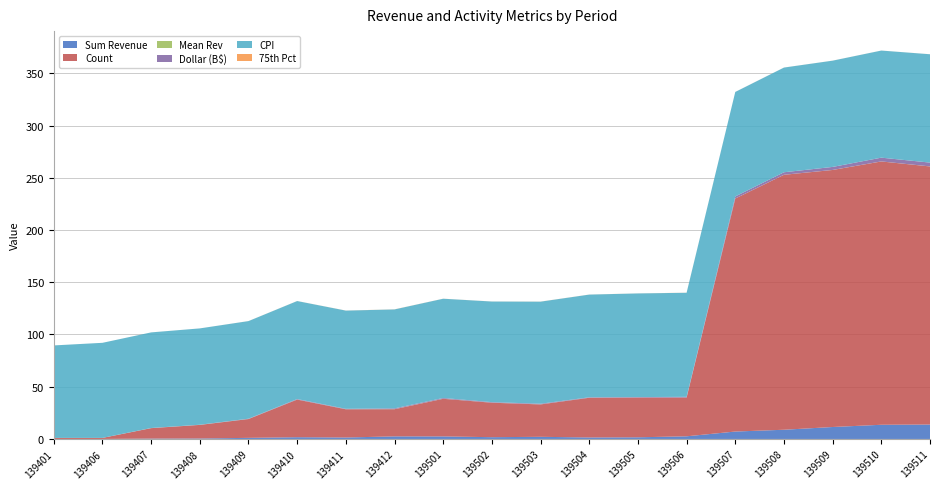

Reading left to right, transcribe all the data shown in this chart.

Sum Revenue: 139401=0.0	139406=0.0	139407=0.3	139408=0.5	139409=1.1	139410=1.7	139411=1.4	139412=2.5	139501=2.4	139502=1.7	139503=2.1	139504=1.4	139505=1.6	139506=2.5	139507=7.1	139508=8.8	139509=11.4	139510=13.6	139511=13.8
Count: 139401=1.0	139406=1.0	139407=10.0	139408=13.0	139409=18.0	139410=36.0	139411=27.0	139412=26.0	139501=36.0	139502=33.0	139503=31.0	139504=38.0	139505=38.0	139506=37.0	139507=223.0	139508=244.0	139509=246.0	139510=252.0	139511=247.0
Mean Rev: 139401=0.0	139406=0.0	139407=0.0	139408=0.0	139409=0.1	139410=0.0	139411=0.1	139412=0.1	139501=0.1	139502=0.1	139503=0.1	139504=0.0	139505=0.0	139506=0.1	139507=0.0	139508=0.0	139509=0.0	139510=0.1	139511=0.1
Dollar (B$): 139401=0.0	139406=0.0	139407=0.1	139408=0.1	139409=0.3	139410=0.5	139411=0.4	139412=0.7	139501=0.7	139502=0.5	139503=0.6	139504=0.4	139505=0.5	139506=0.7	139507=2.0	139508=2.4	139509=2.9	139510=3.6	139511=3.6
CPI: 139401=88.5	139406=91.0	139407=91.5	139408=92.2	139409=93.4	139410=93.8	139411=94.0	139412=94.7	139501=95.0	139502=96.3	139503=97.7	139504=98.3	139505=99.2	139506=99.6	139507=100.0	139508=100.2	139509=101.7	139510=102.5	139511=103.7
75th Pct: 139401=0.0	139406=0.0	139407=0.0	139408=0.0	139409=0.0	139410=0.0	139411=0.1	139412=0.1	139501=0.0	139502=0.0	139503=0.1	139504=0.0	139505=0.0	139506=0.1	139507=0.0	139508=0.0	139509=0.0	139510=0.0	139511=0.0